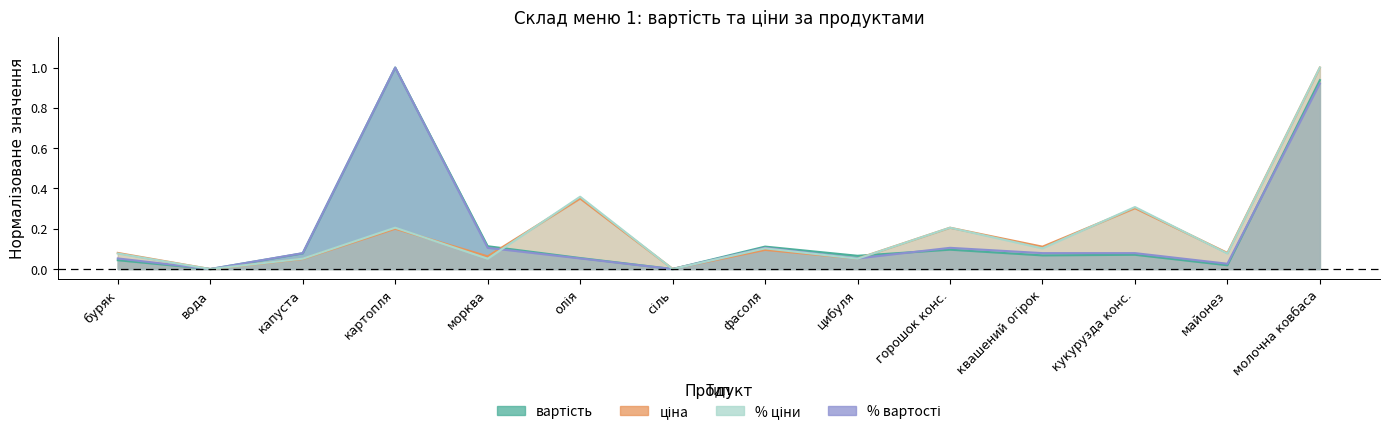

True or false: вартість has a value of 0.1 at кукурузда конс..

False